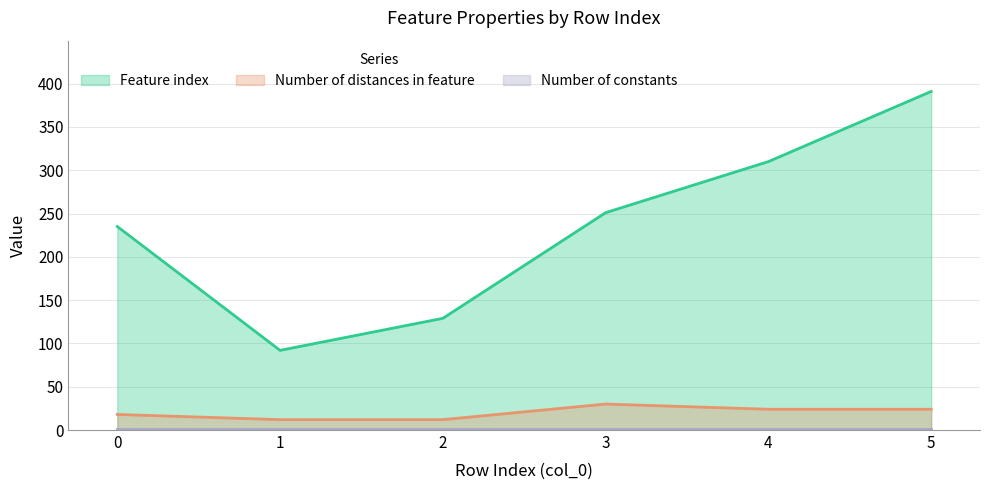

What is the difference between the maximum and second lowest values in the Feature index series?

262